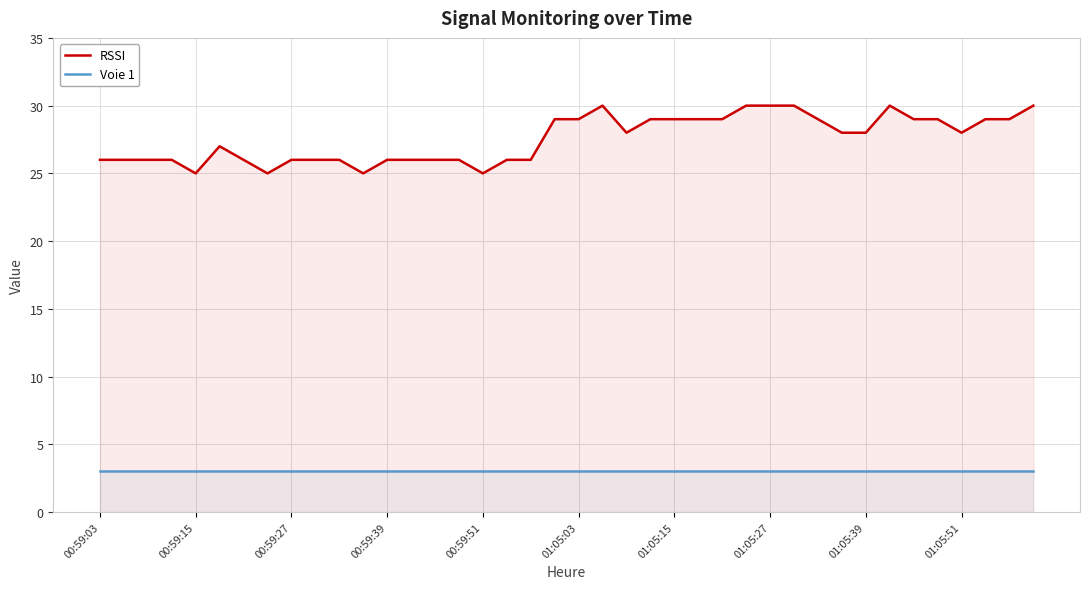

What is the highest value of the RSSI series?

30